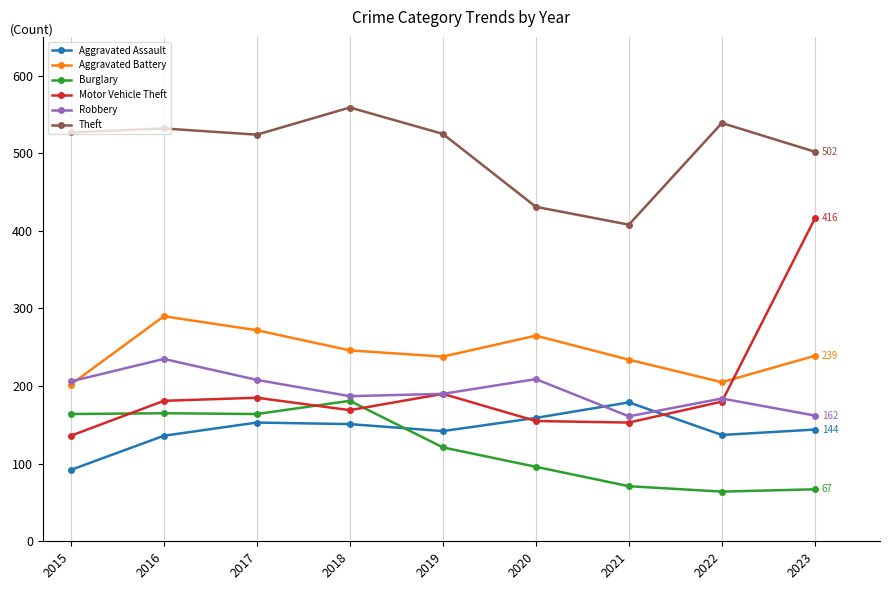

Which series has the widest spread of values?

Motor Vehicle Theft